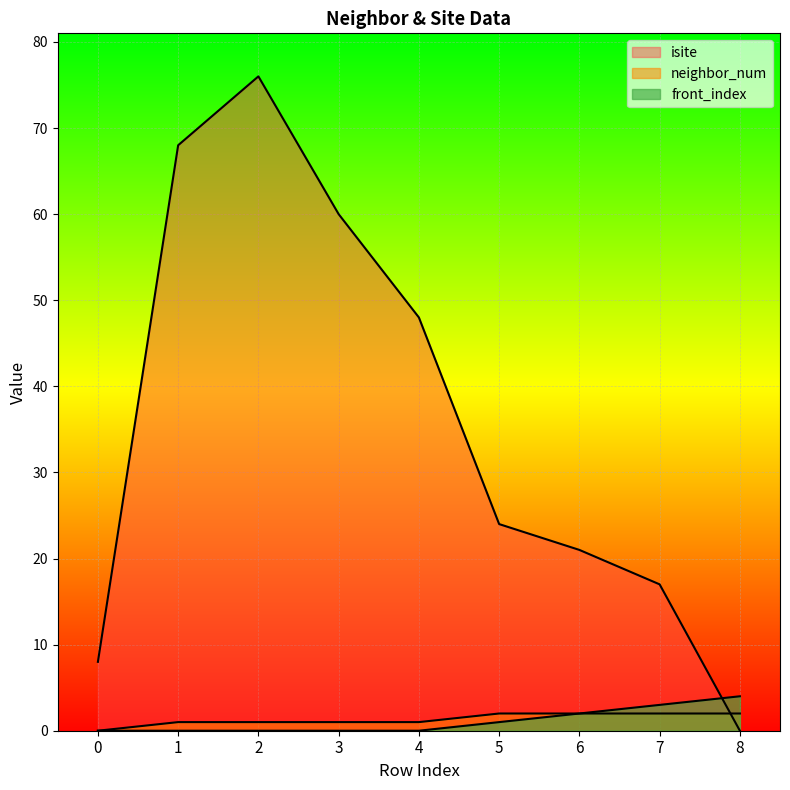

What is the sum of the neighbor_num values at 7 and 0?

2